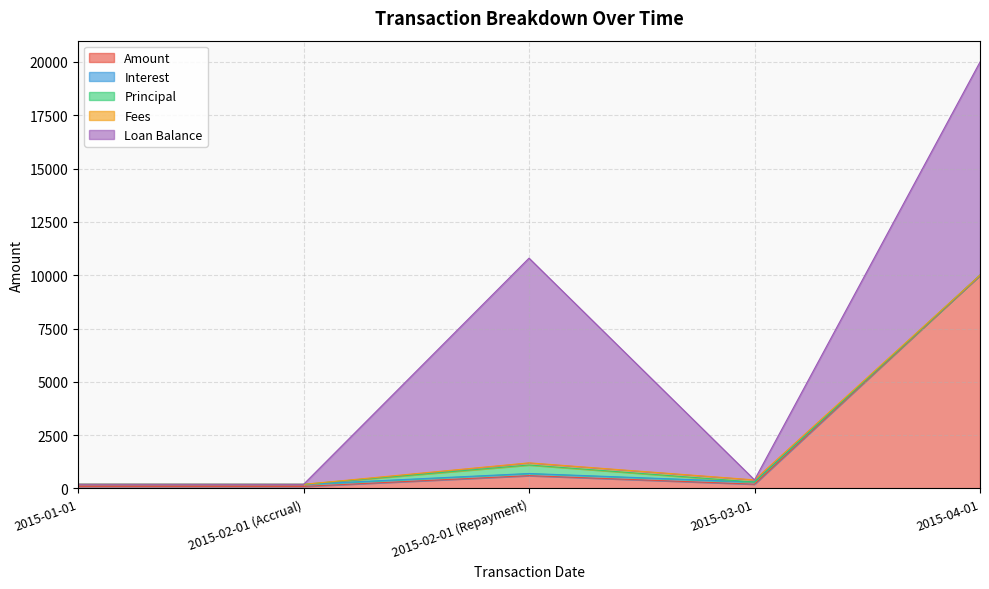

What is the label of the 5th point from the left?

2015-04-01